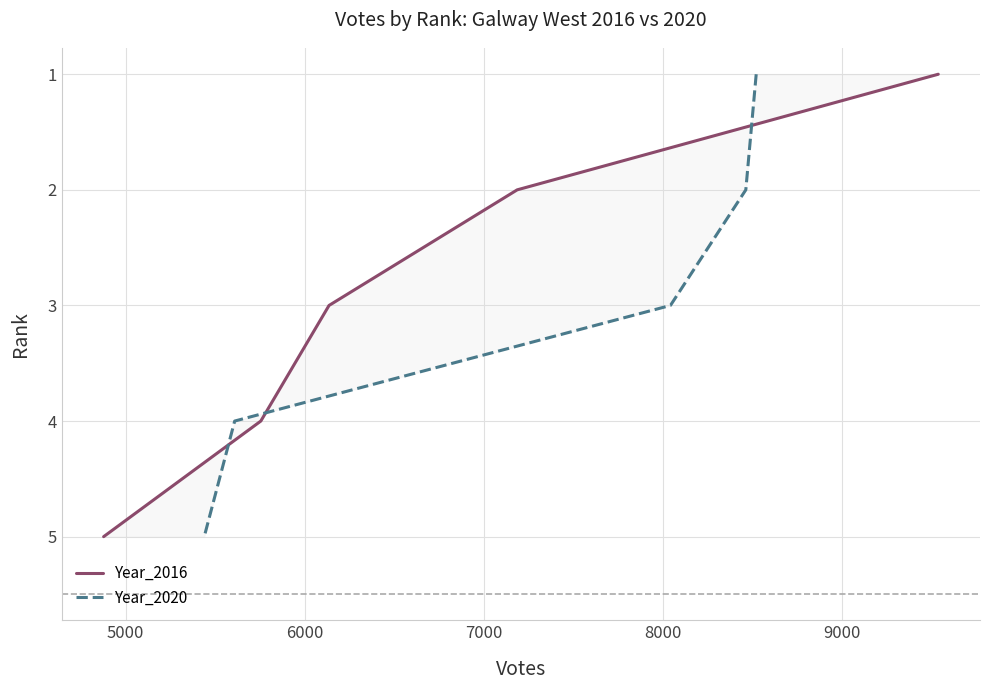

True or false: Year_2020 has more than 2 interior local peaks.

False